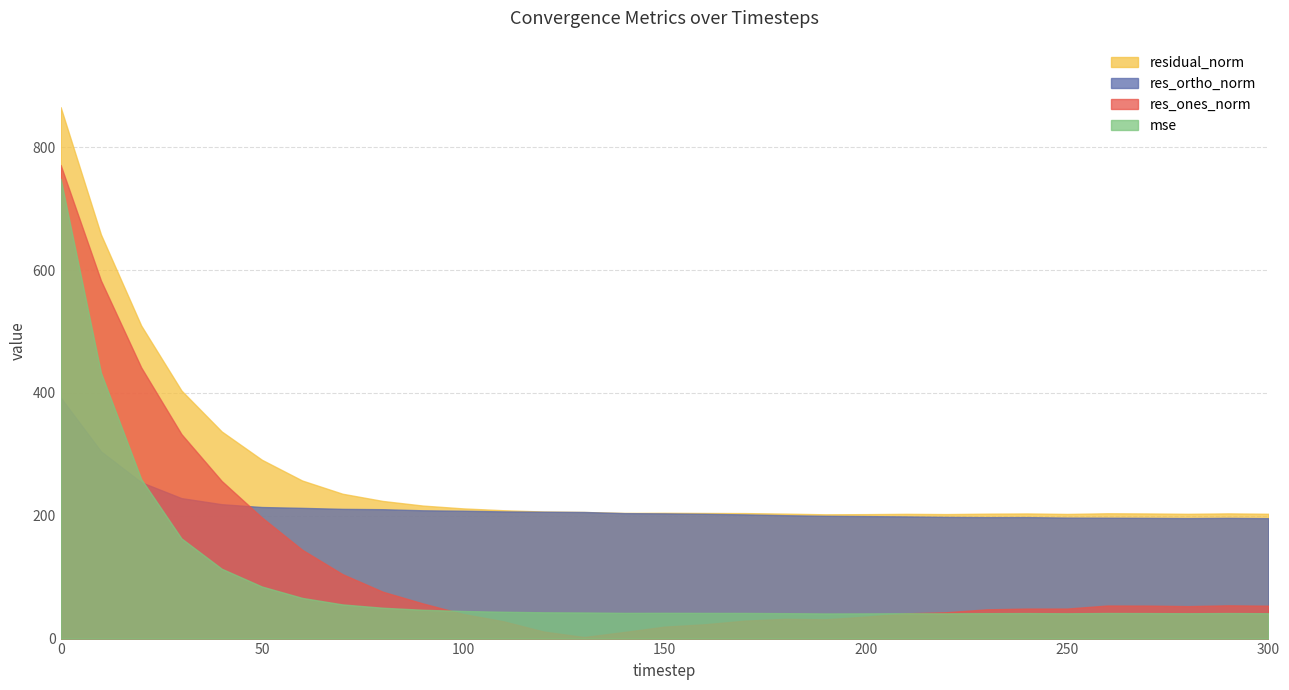

Does the chart have visible grid lines?

Yes